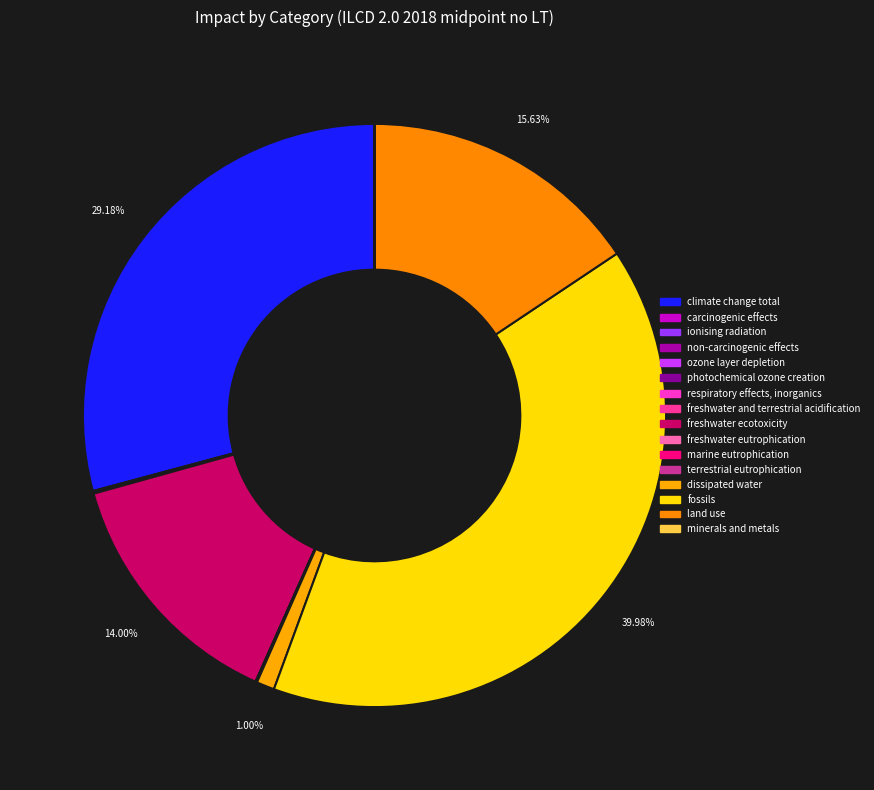

Do minerals and metals and carcinogenic effects together represent more than half of the pie?

No